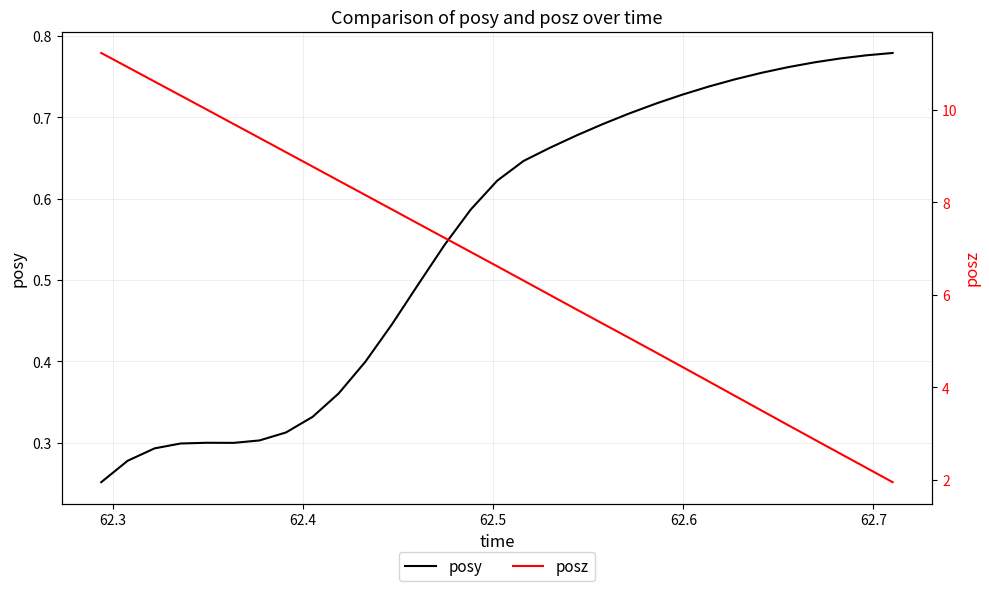

Count the number of data series in this chart.

2